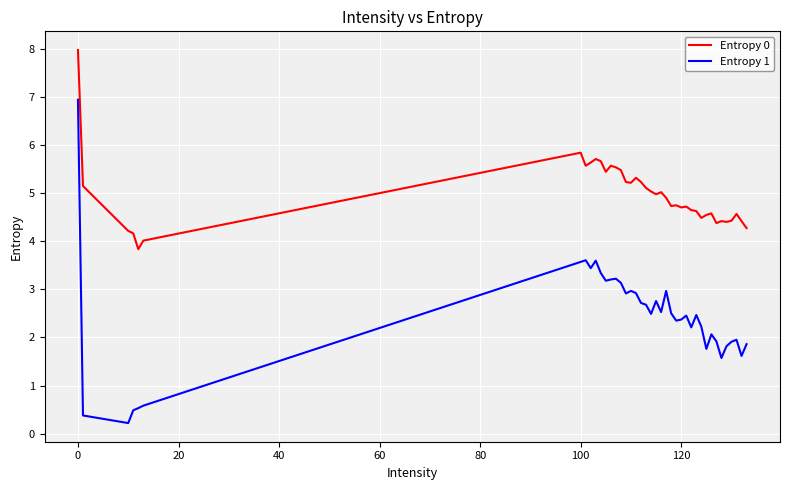

True or false: Entropy 0 and Entropy 1 intersect in this chart.

False